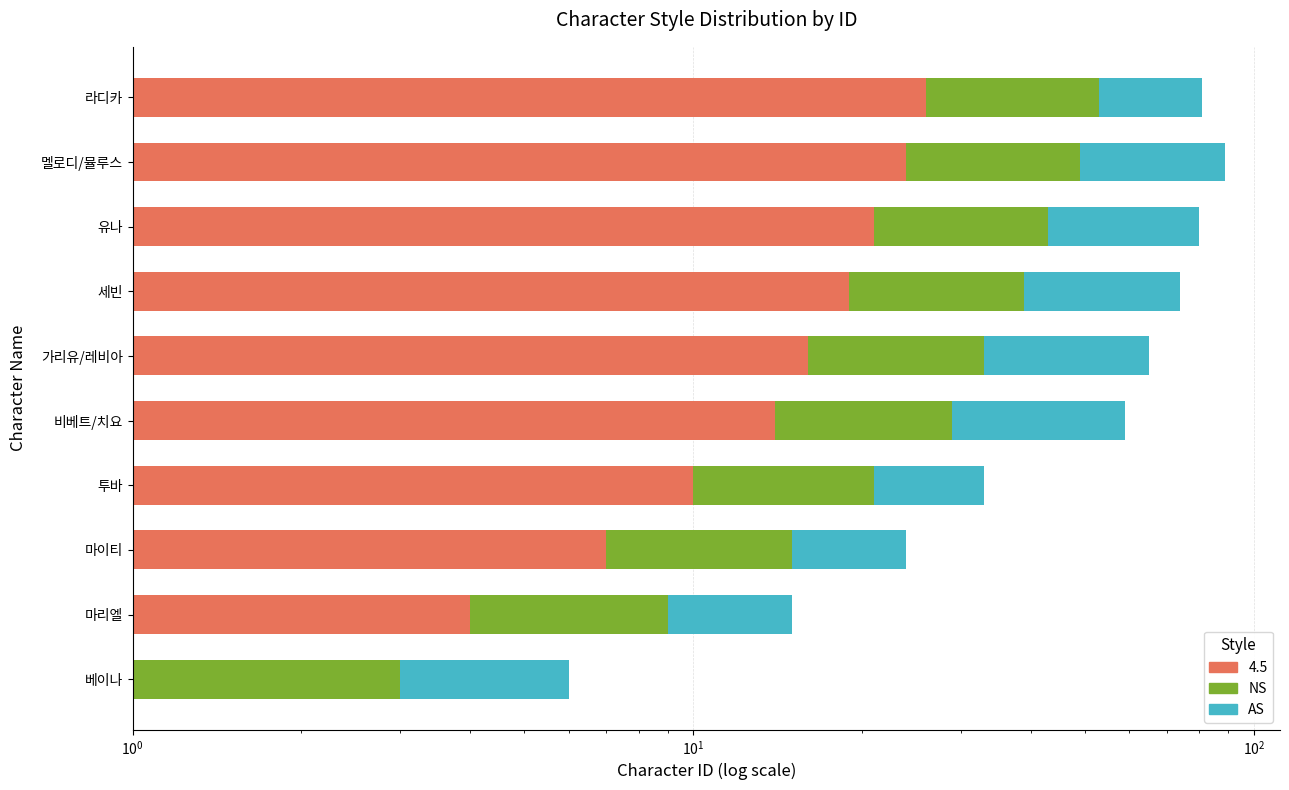

Which series has the largest range (max minus min)?

AS